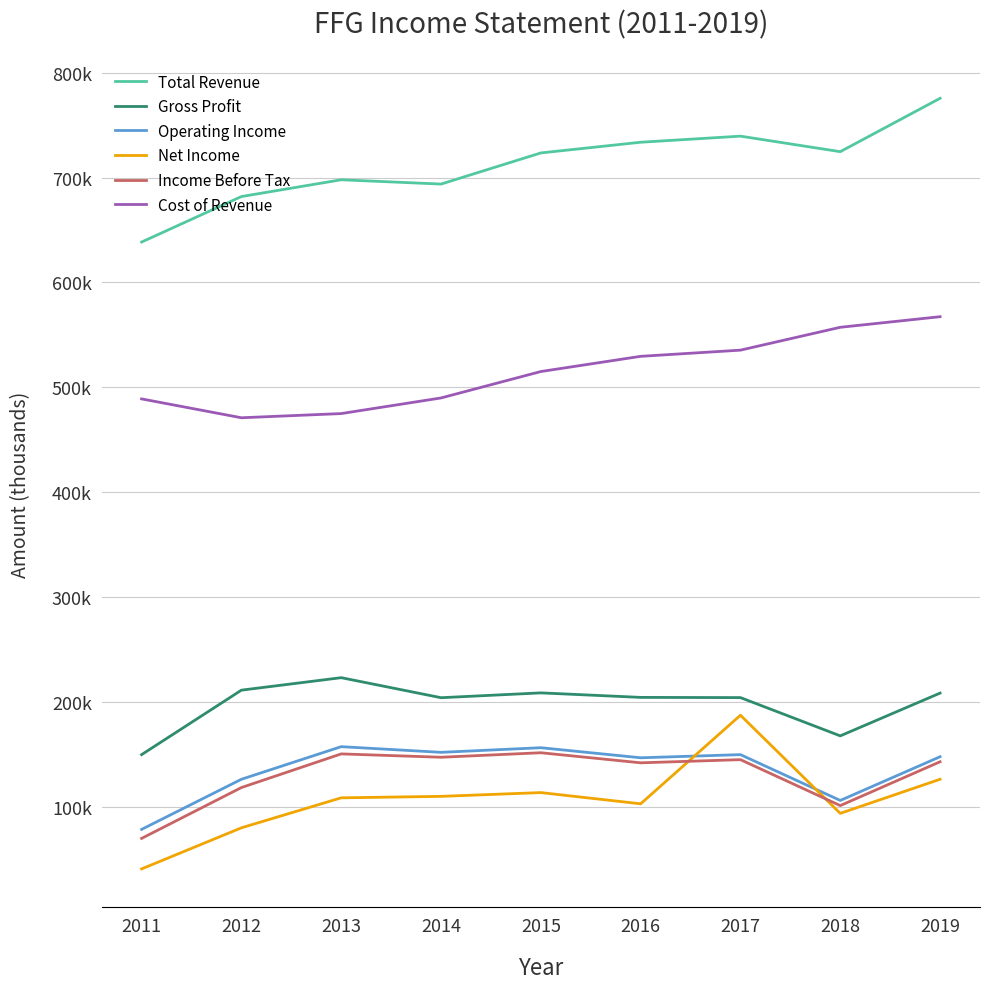

In Total Revenue, how many points are higher than both neighbors (excluding endpoints)?

2